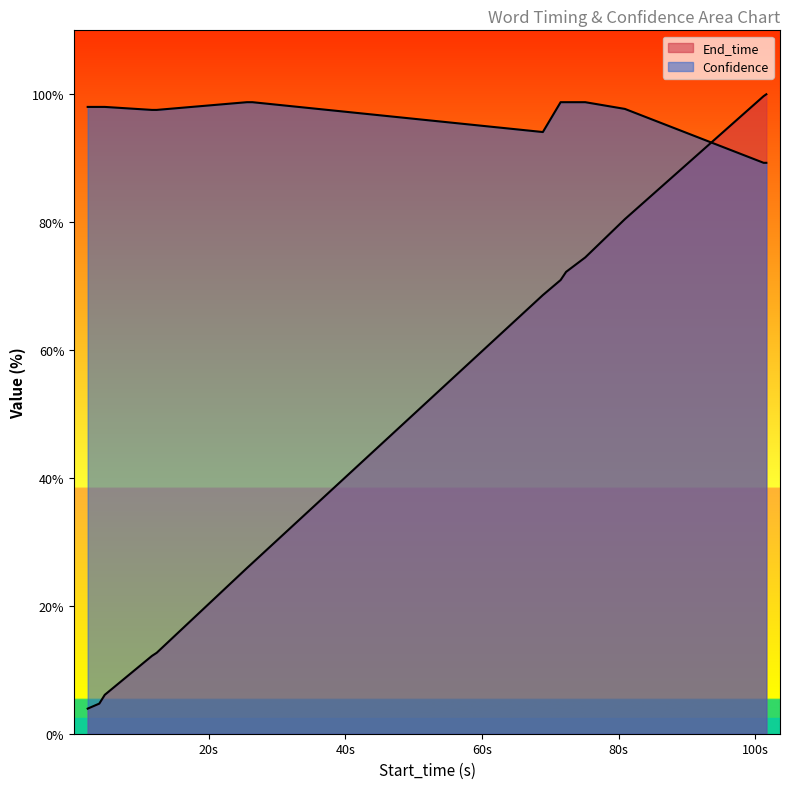

What is the total value across all series at 4.8?

104.1